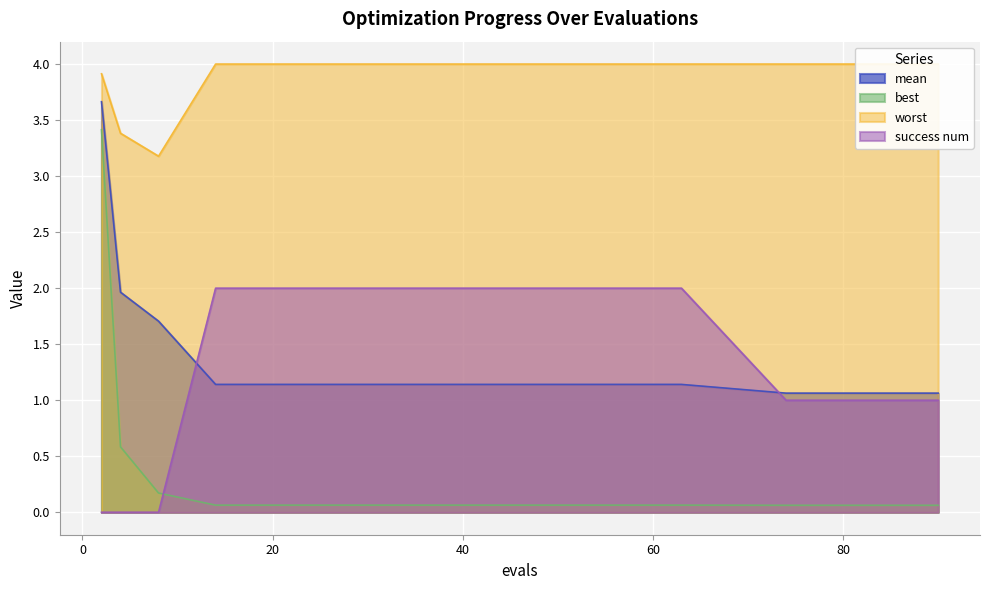

What is the difference between the second highest and minimum values in the mean series?

0.9